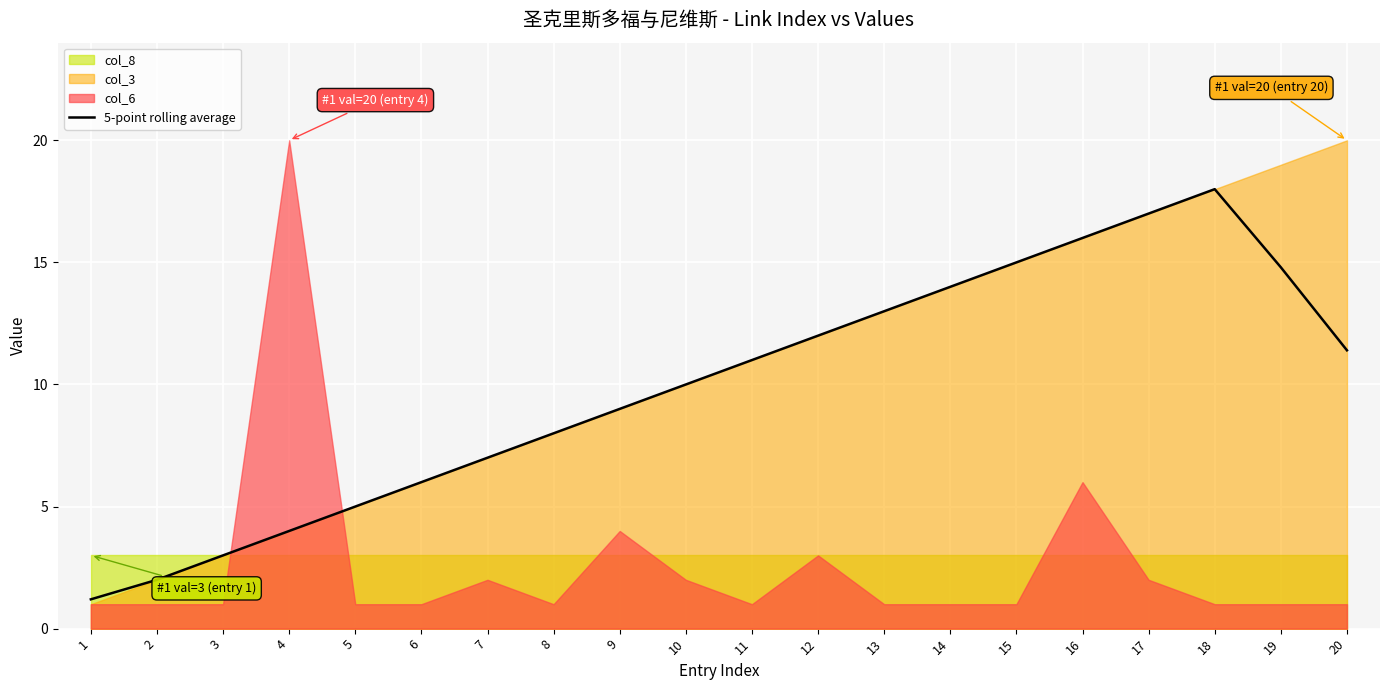

What is the maximum value for 5-point rolling average?

18.0